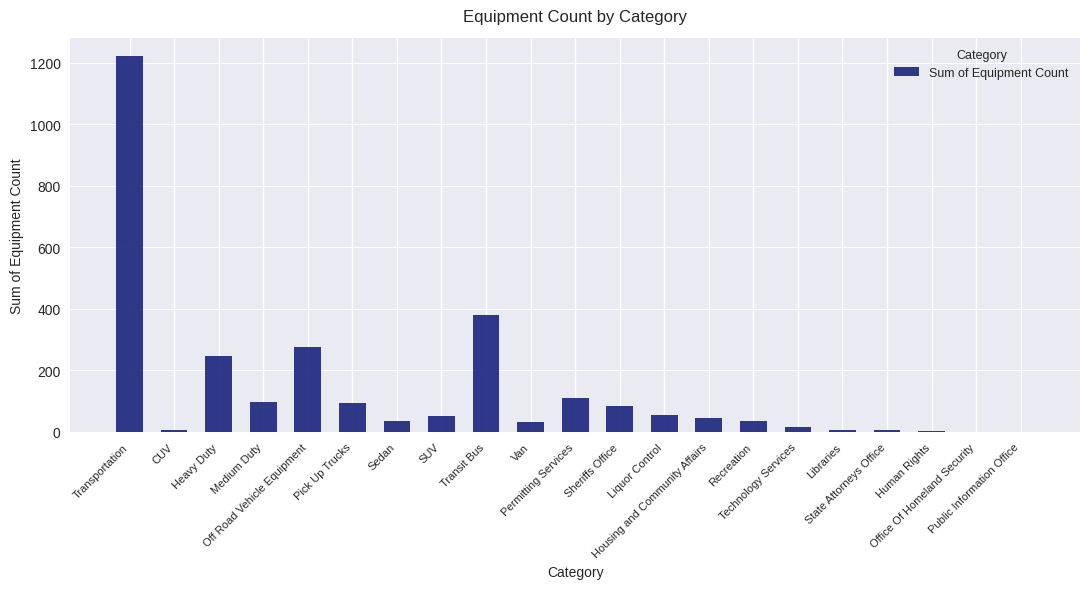

Are the bars grouped side by side (vs. stacked)?

No